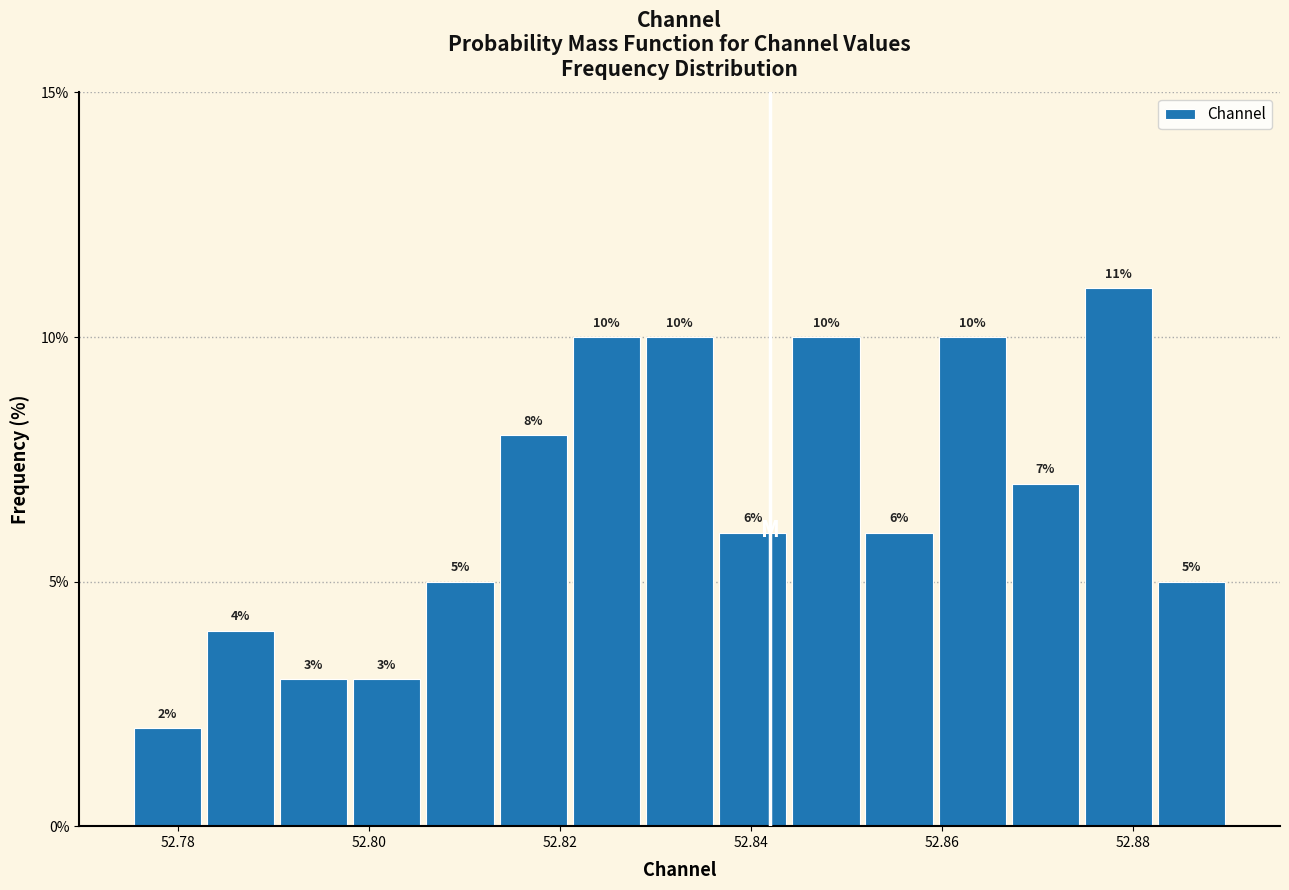

Read against the x-axis, roughly where is the centre of the tallest bar?

52.878